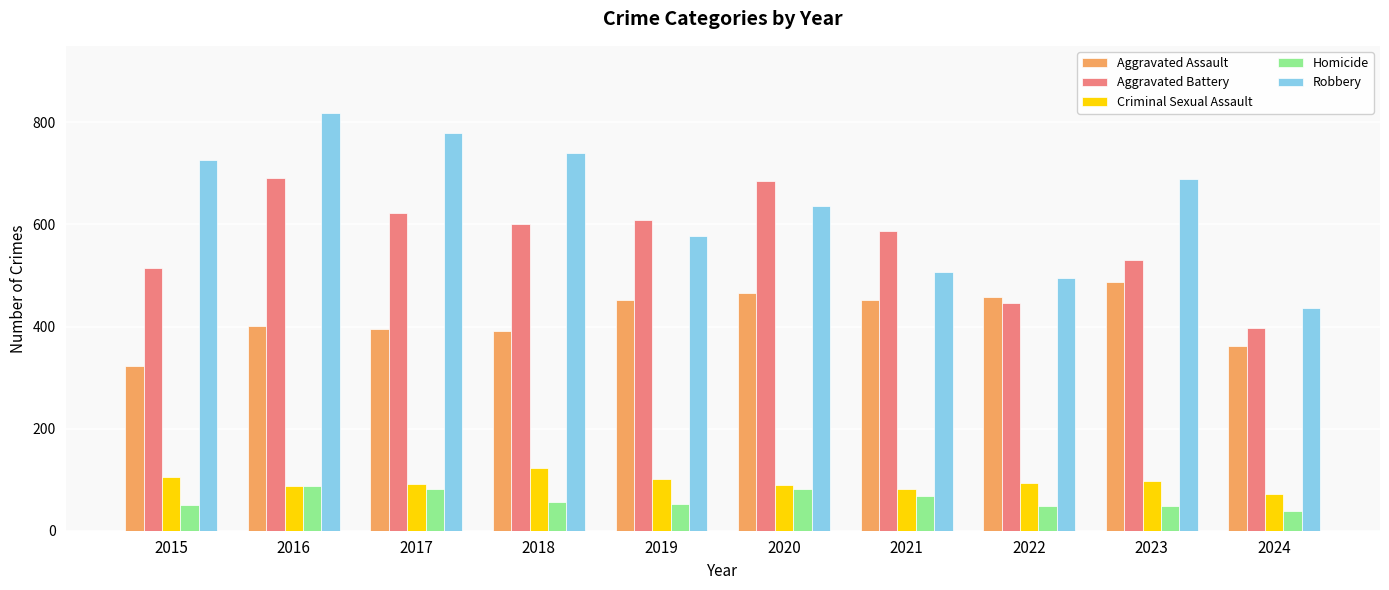

Is the value of Homicide at 2023 greater than the value of Aggravated Assault at 2021?

No